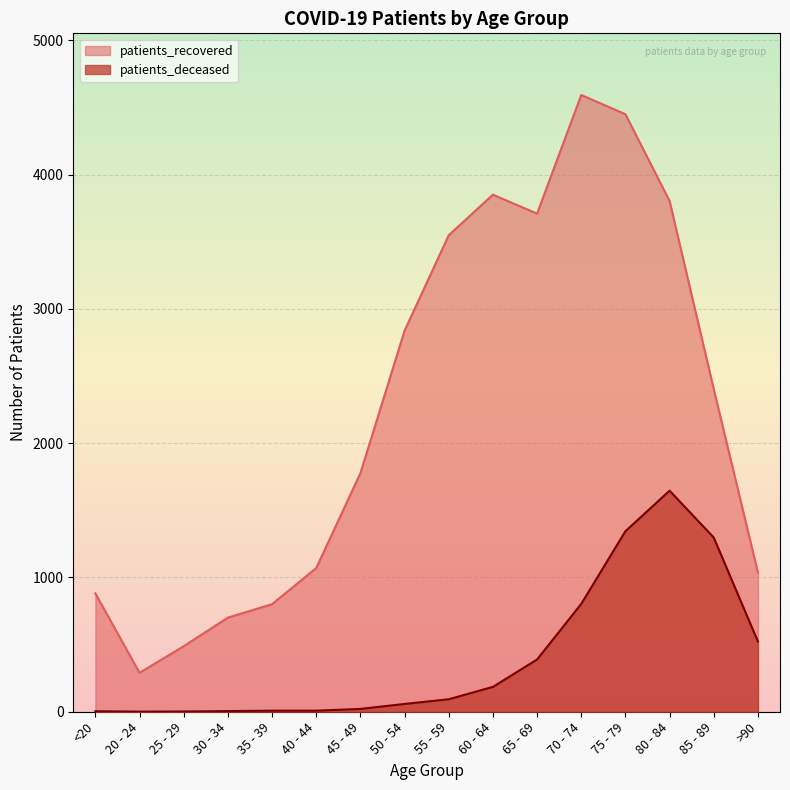

True or false: patients_recovered and patients_deceased cross at least once.

False